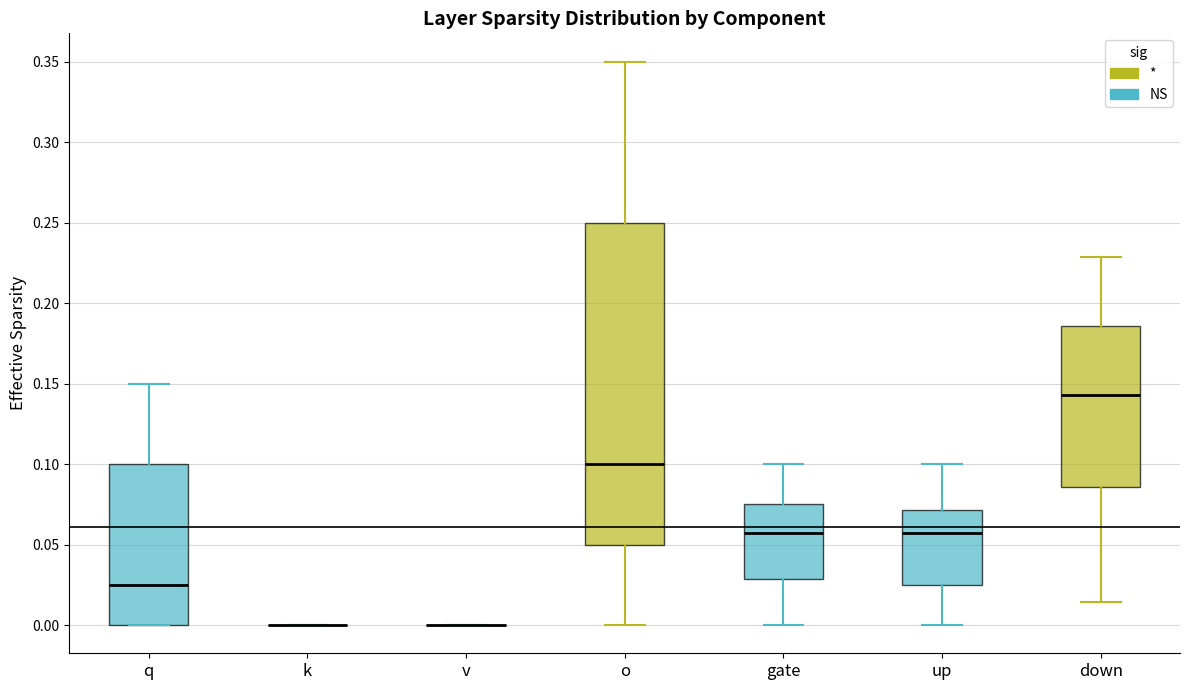

Reading left to right, read every box against the y-axis: the position of its median line, the range the box covers, and the ends of its whiskers. The values are not printed on the chart, so give them approximately, as read against the axis.

q: median 0.025, box 0.000 to 0.100, whiskers 0.000 to 0.150
k: box collapsed to a line at 0.000, whiskers 0.000 to 0.000
v: box collapsed to a line at 0.000, whiskers 0.000 to 0.000
o: median 0.100, box 0.050 to 0.250, whiskers 0.000 to 0.350
gate: median 0.055, box 0.030 to 0.075, whiskers 0.000 to 0.100
up: median 0.055, box 0.025 to 0.070, whiskers 0.000 to 0.100
down: median 0.145, box 0.085 to 0.185, whiskers 0.015 to 0.230